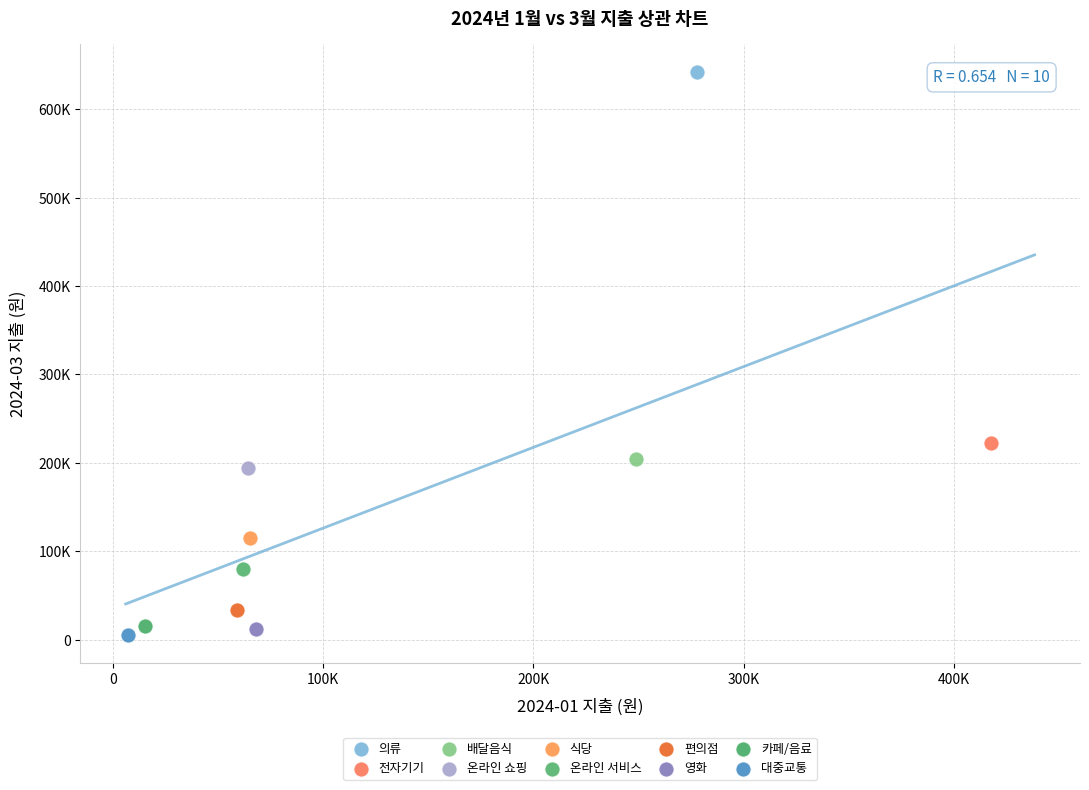

Which series contains the lowest Y value?

대중교통